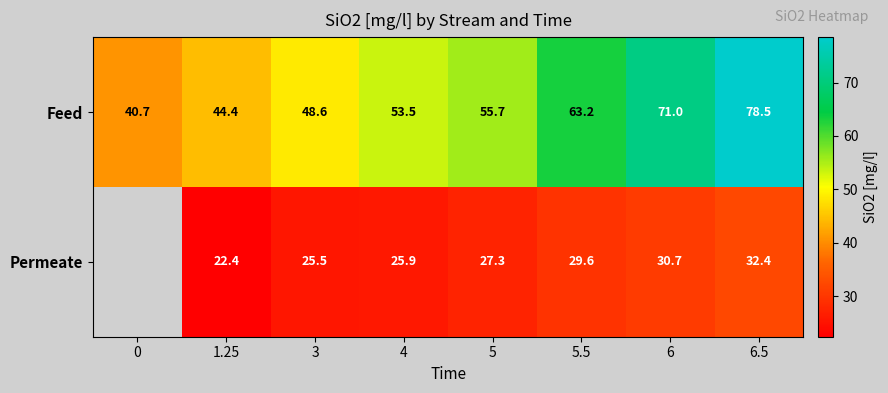

What is the maximum value for Feed?

78.5